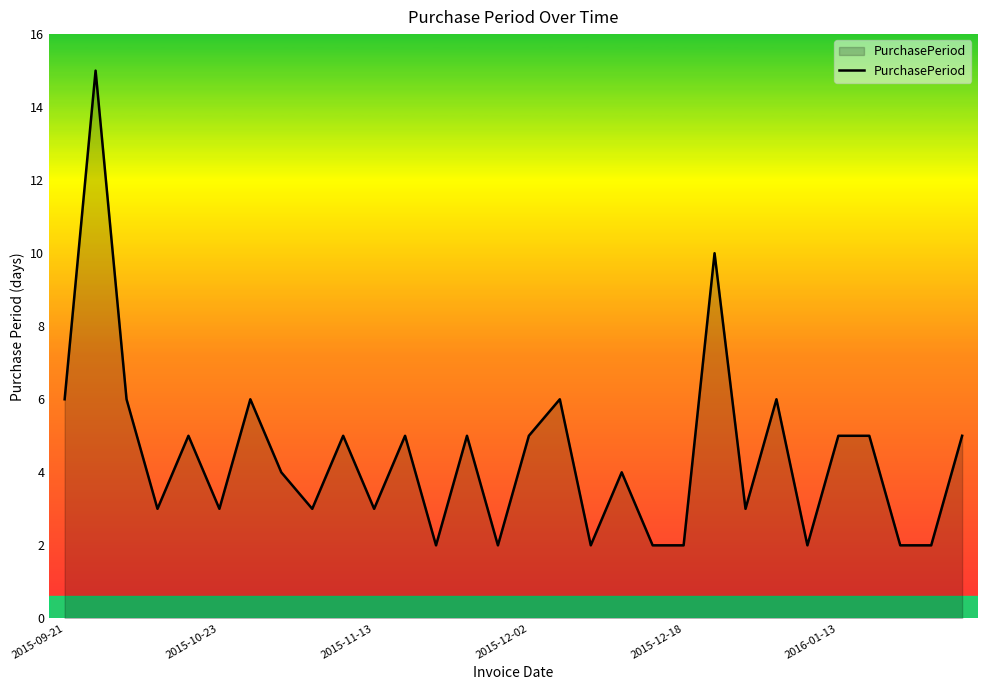

What is the greatest value displayed?

15